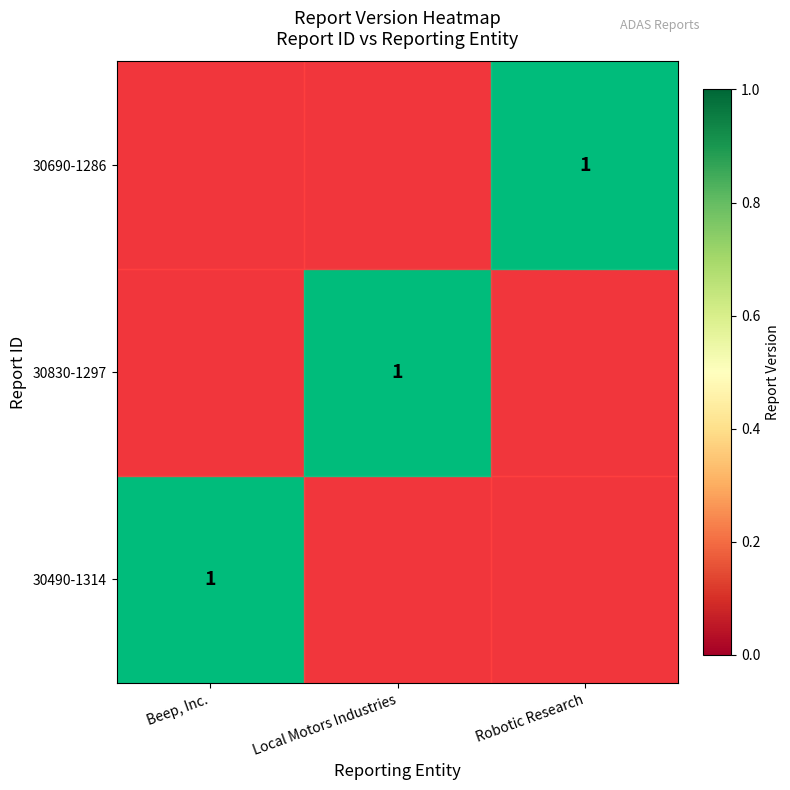

True or false: 30690-1286 has a value of 1 at Robotic Research.

True